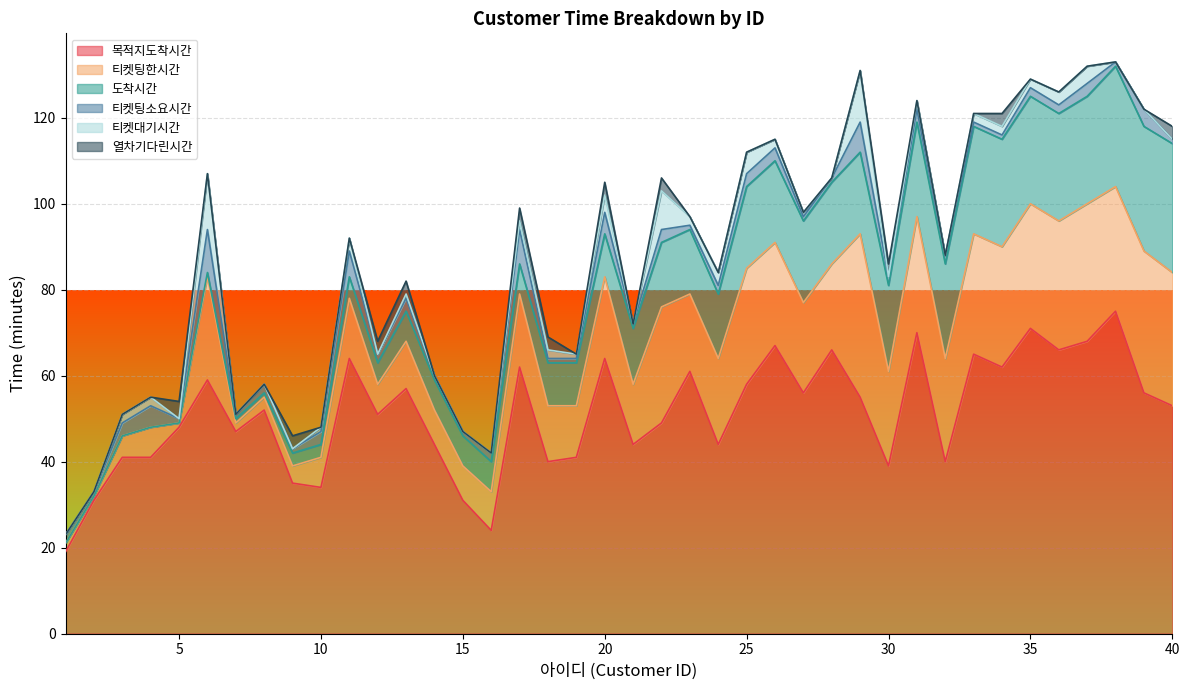

List the series in order of their peak value, lowest first.

열차기다린시간, 티켓팅소요시간, 티켓대기시간, 도착시간, 티켓팅한시간, 목적지도착시간